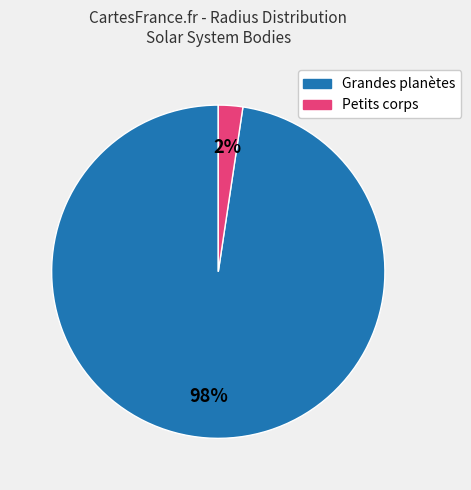

To the nearest percent, what is the average slice percentage?

50%